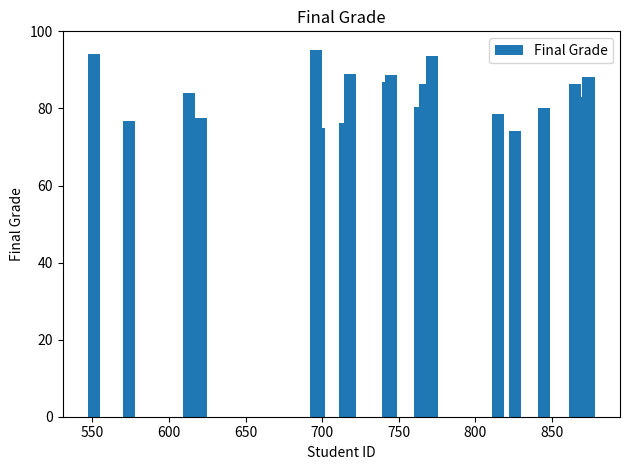

What is the value of the 2nd bar from the left?

76.8